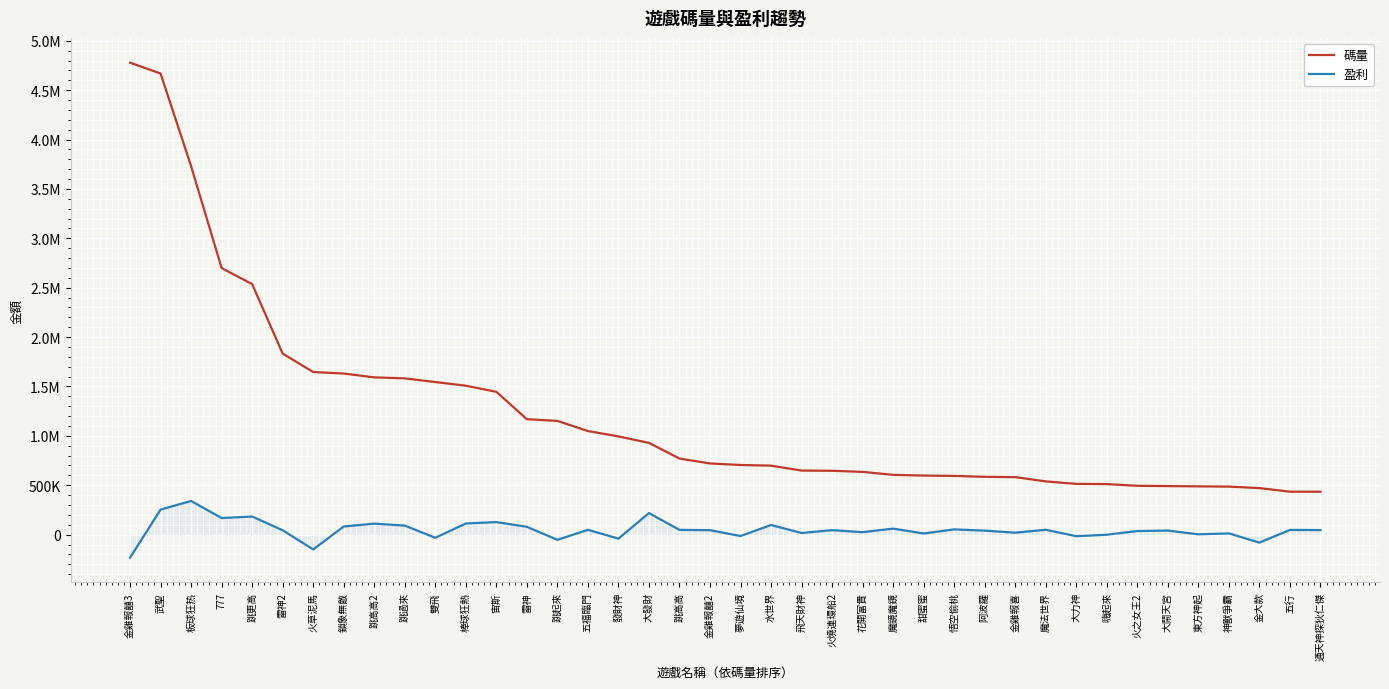

Does the chart have visible grid lines?

Yes